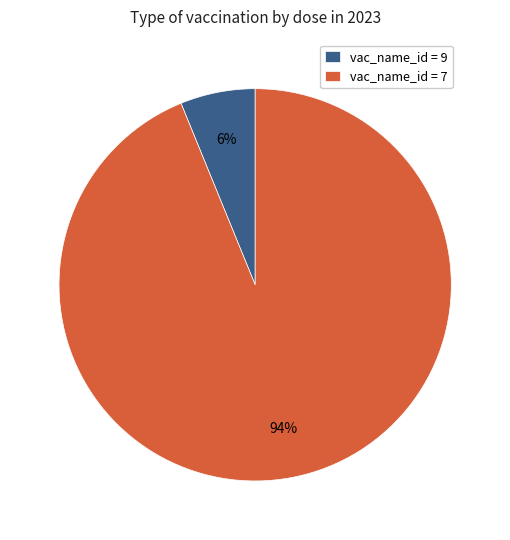

Count the number of slices in the pie.

2